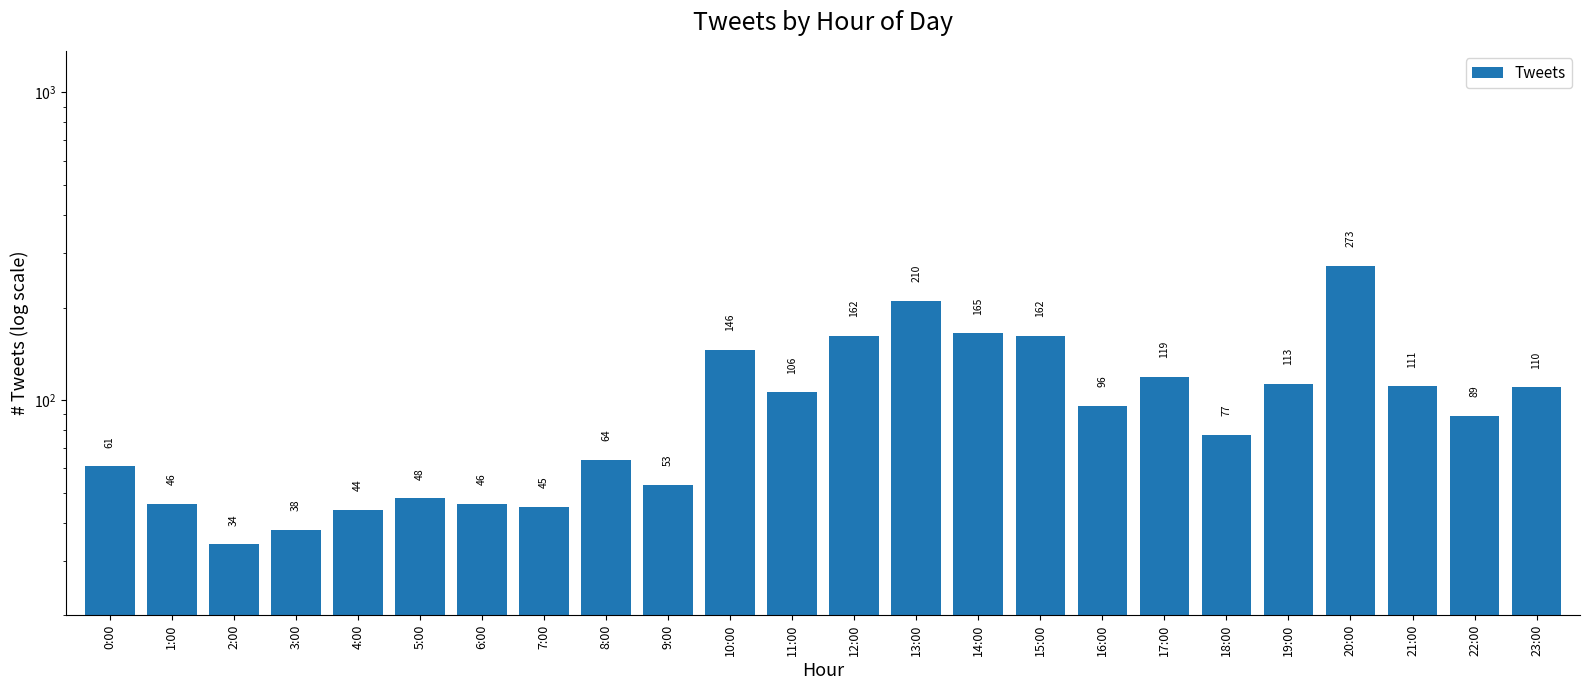

Reading left to right, extract all data points from this chart.

61	46	34	38	44	48	46	45	64	53	146	106	162	210	165	162	96	119	77	113	273	111	89	110